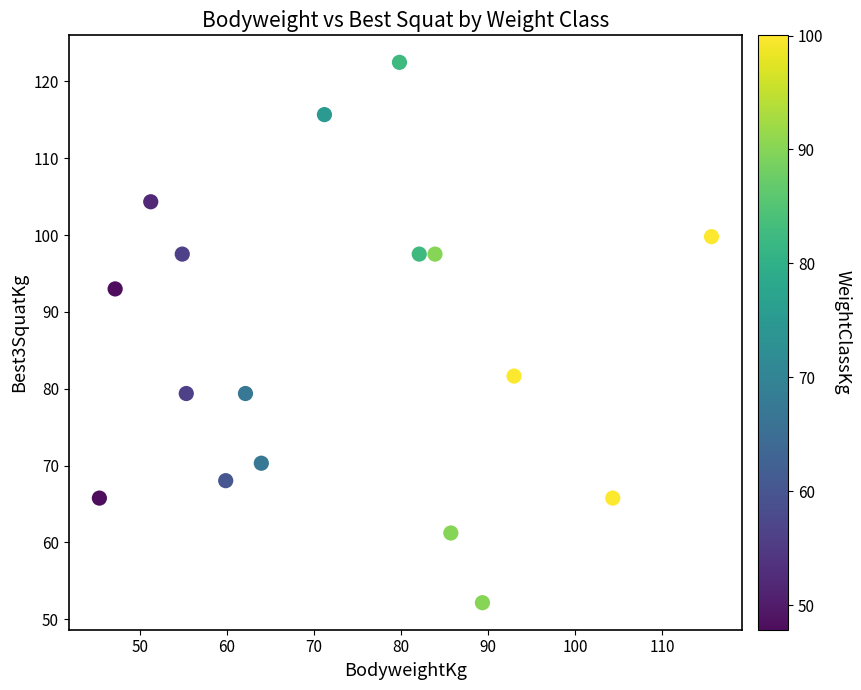

What is the range of X values (max minus min)?

70.3